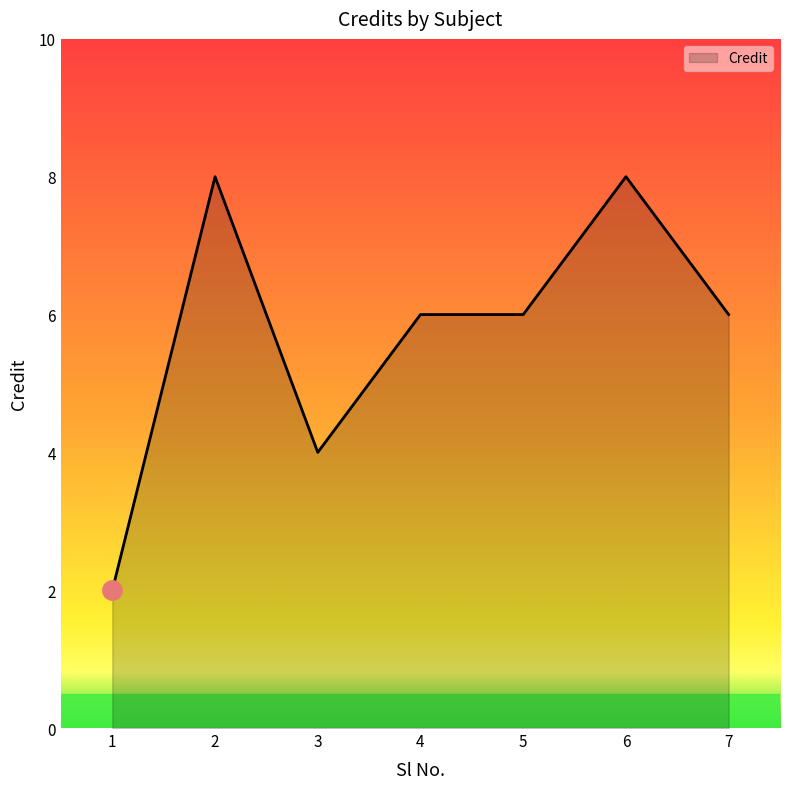

What is the greatest value displayed?

8